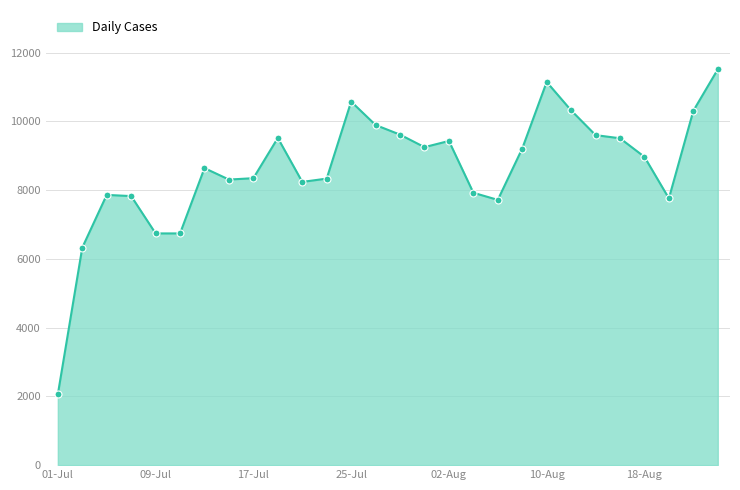

What is the minimum value shown in the chart?

2058